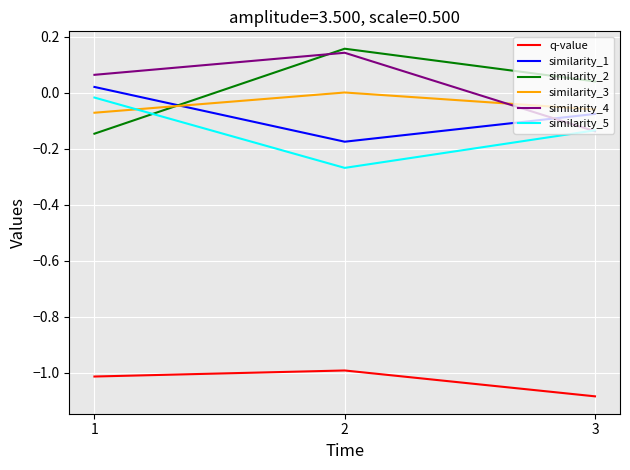

How many negative values does the similarity_1 series have?

2